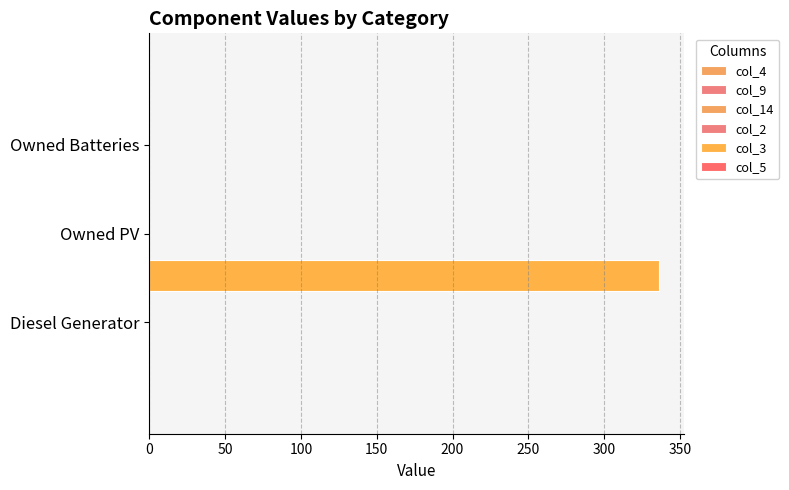

How many distinct data groups are displayed?

1